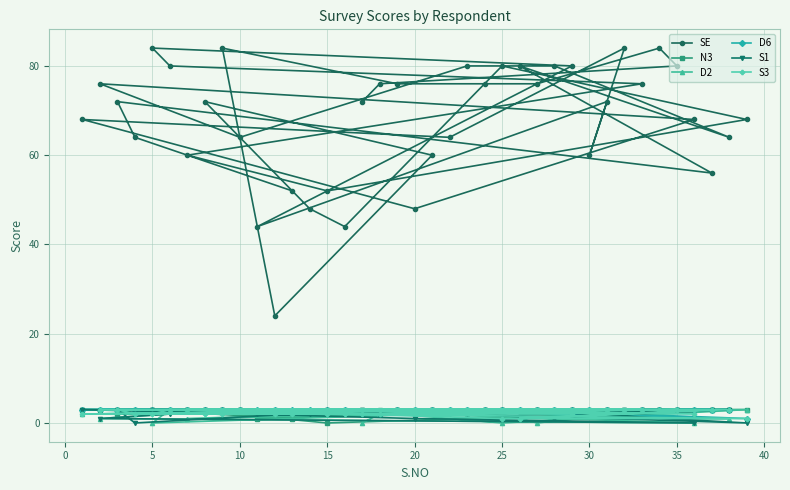

Which series has the largest total across all categories?

SE